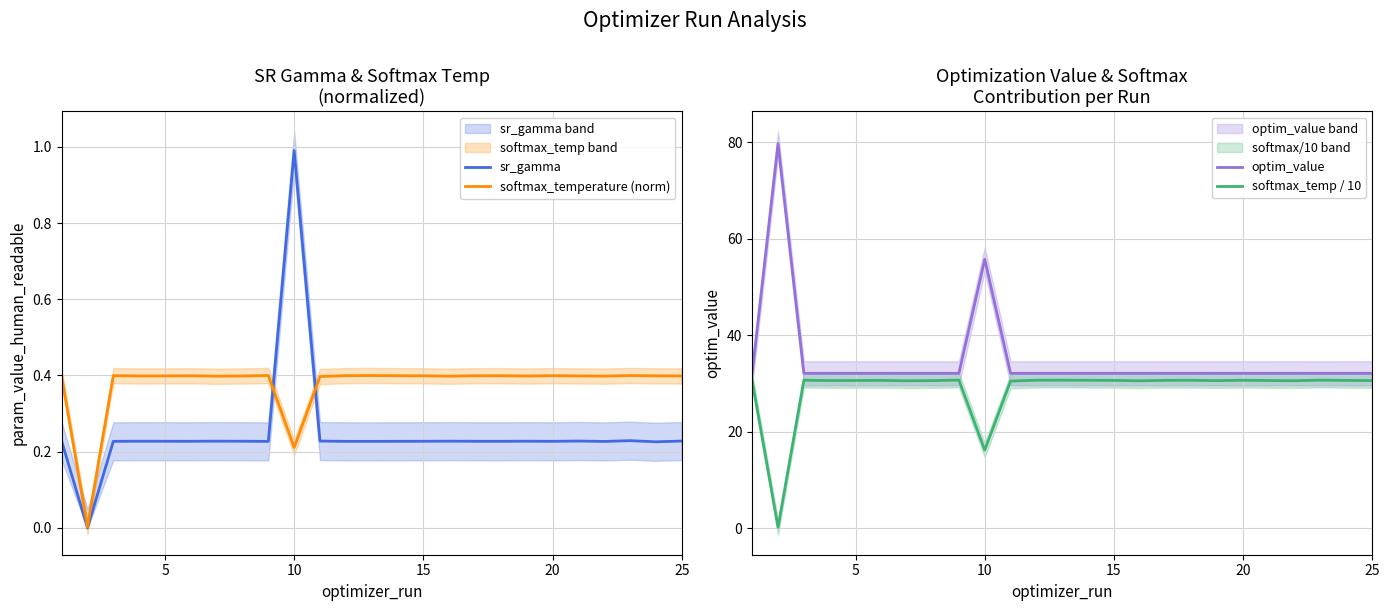

How many distinct data groups are displayed?

4